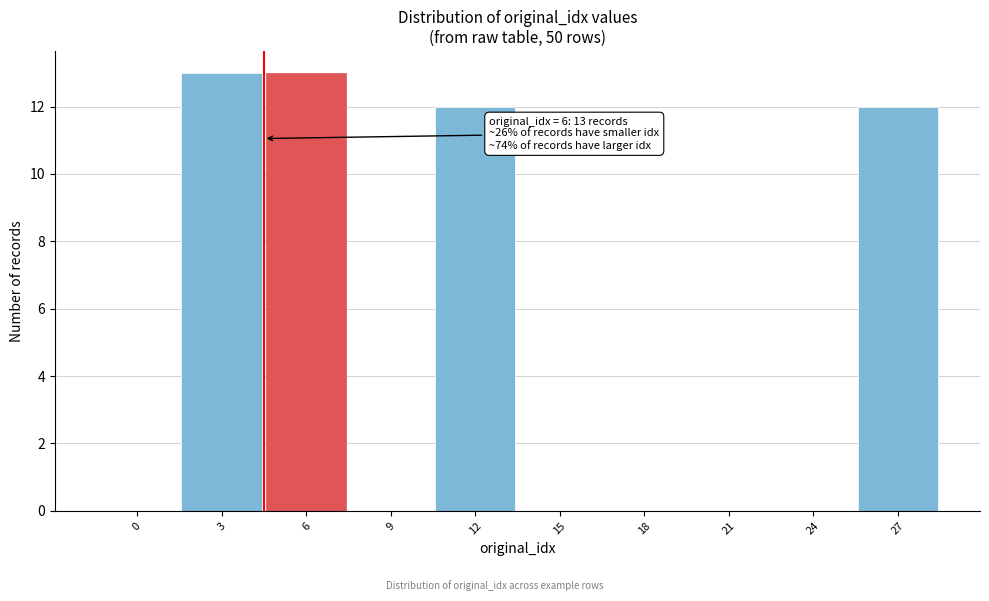

Reading right to left, list all the values displayed in this chart.

27=12	24=0	21=0	18=0	15=0	12=12	9=0	6=13	3=13	0=0